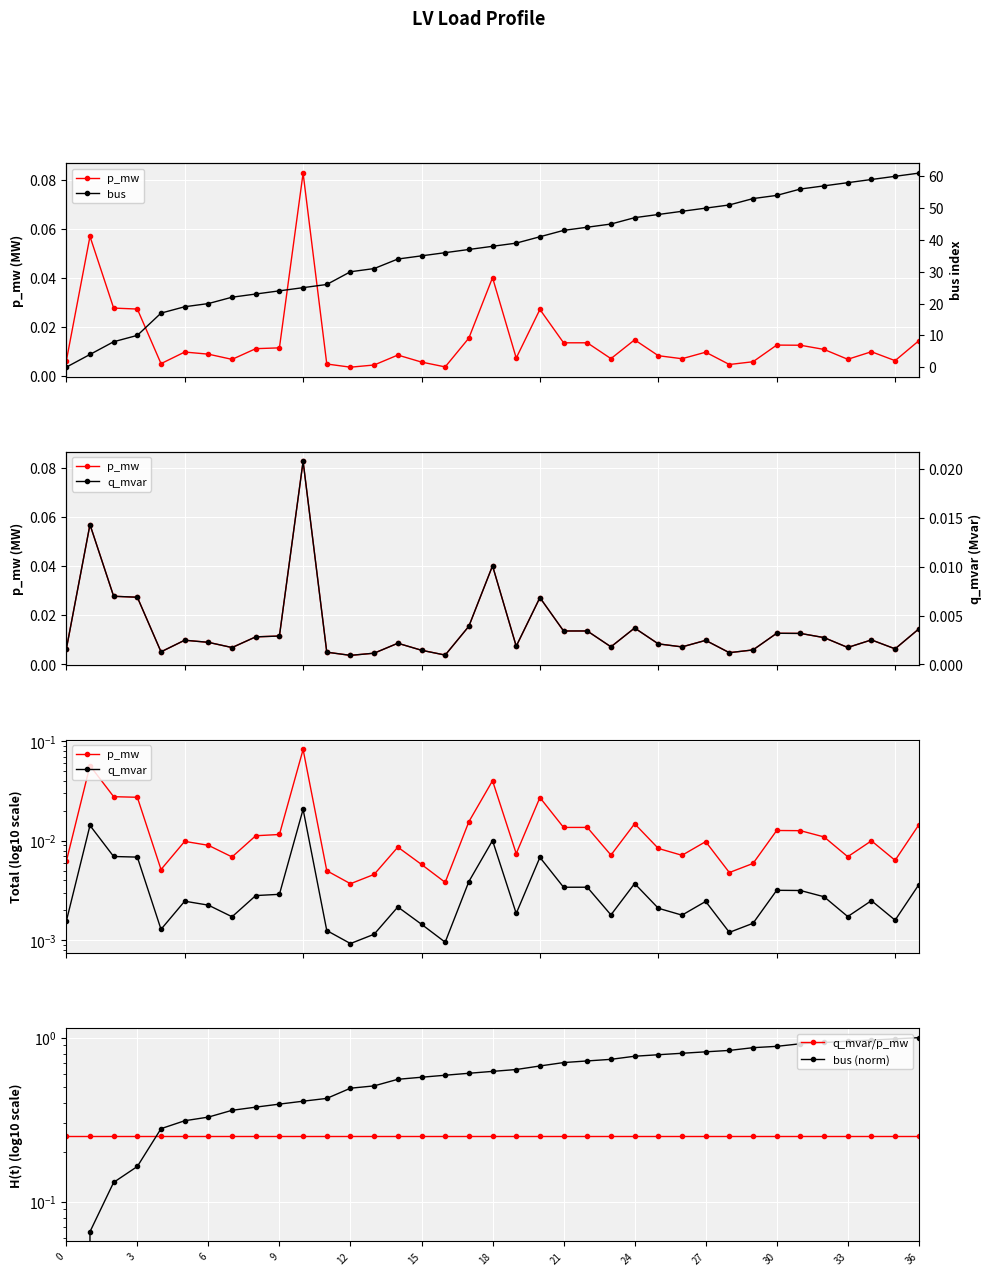

At how many categories does at least one series exceed 39?

17